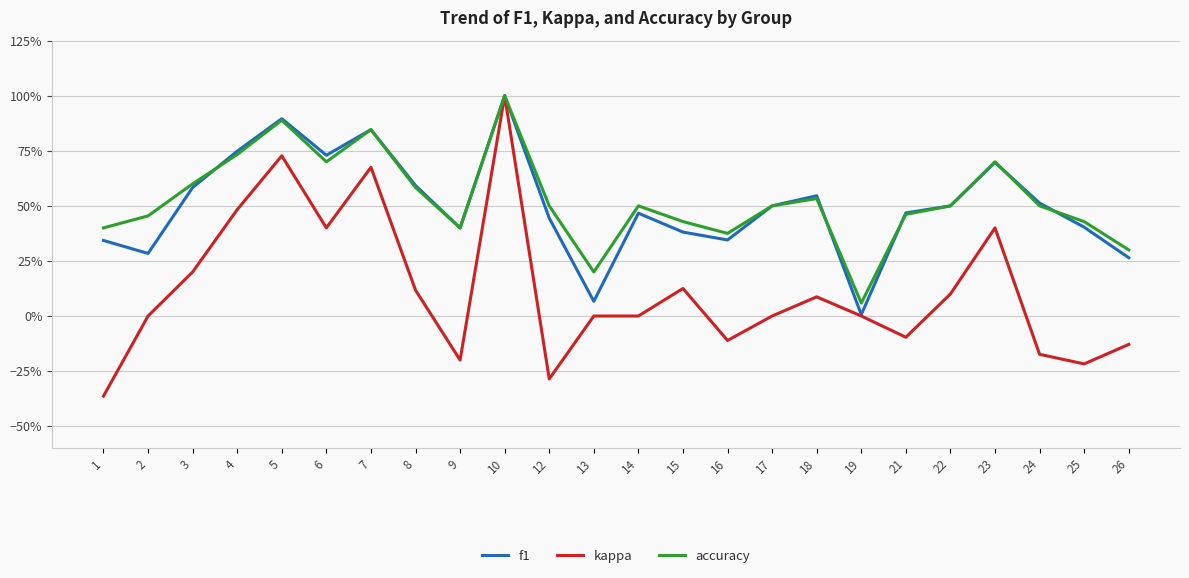

What is the total value across all series at 16?

0.6